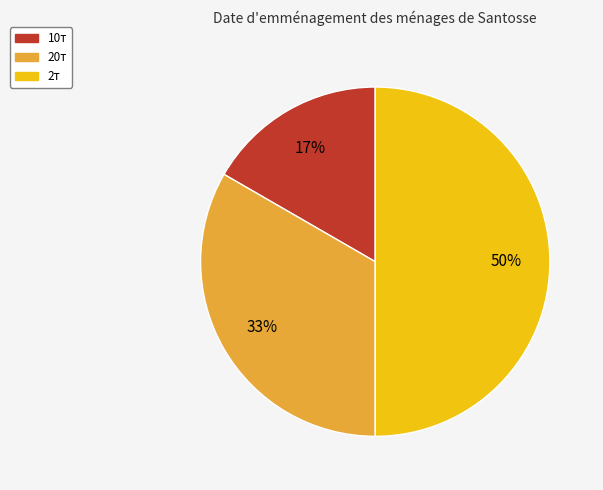

How many segments does this pie chart have?

3